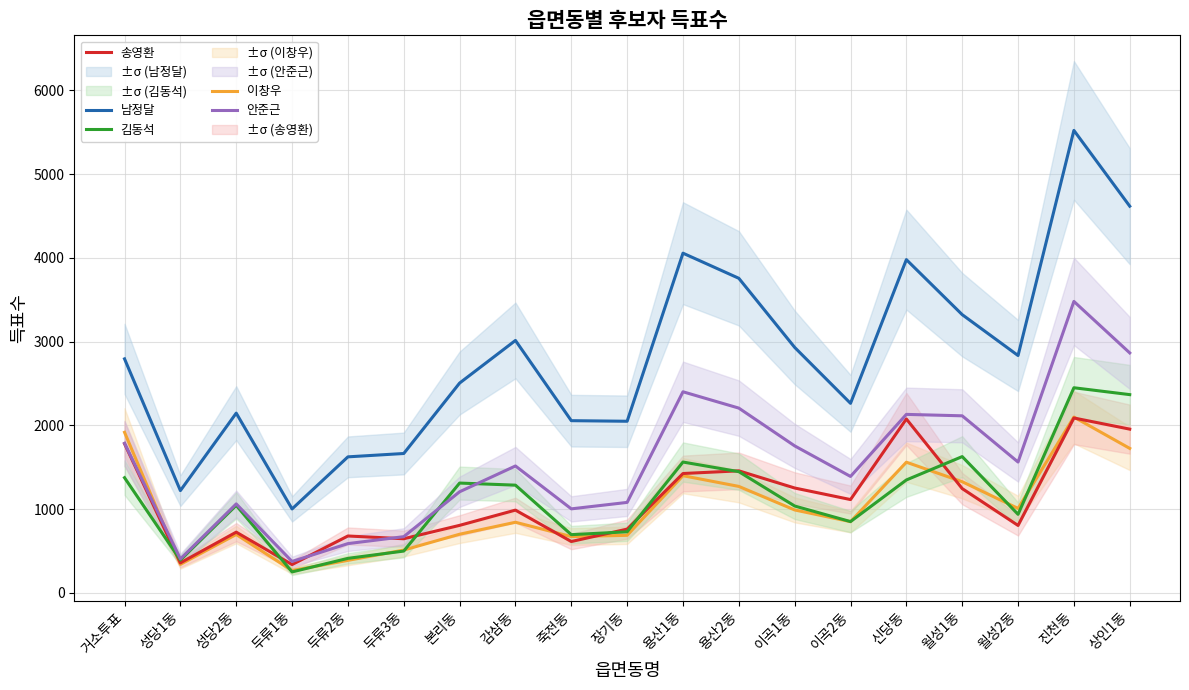

How many values in the 김동석 series exceed 1045?

9